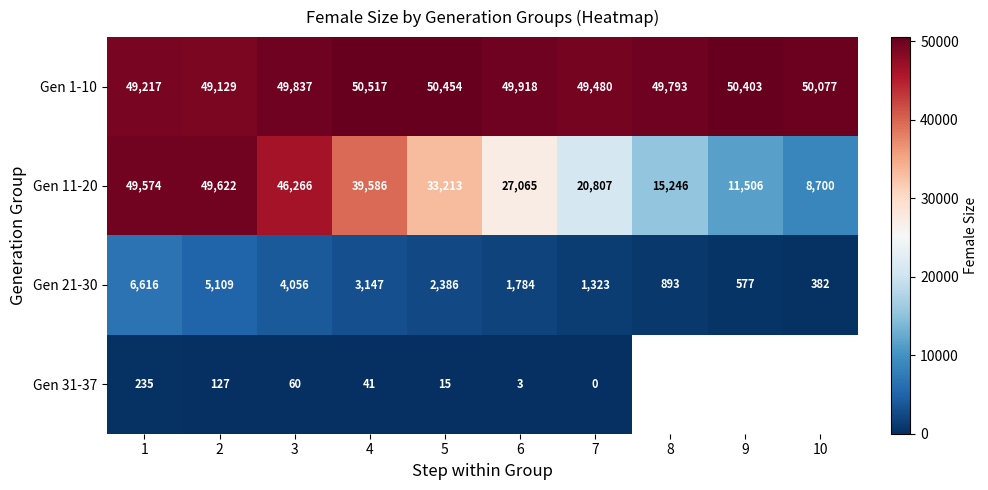

Which label corresponds to the smallest value in the chart?

7